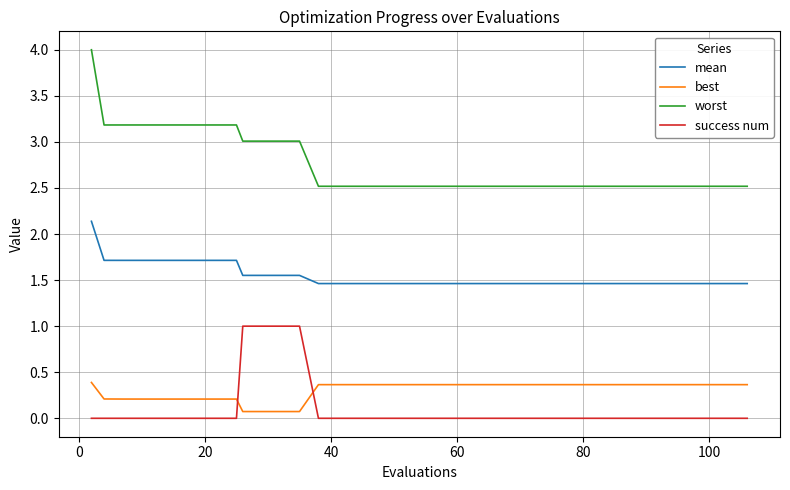

What is the greatest value displayed?

4.0